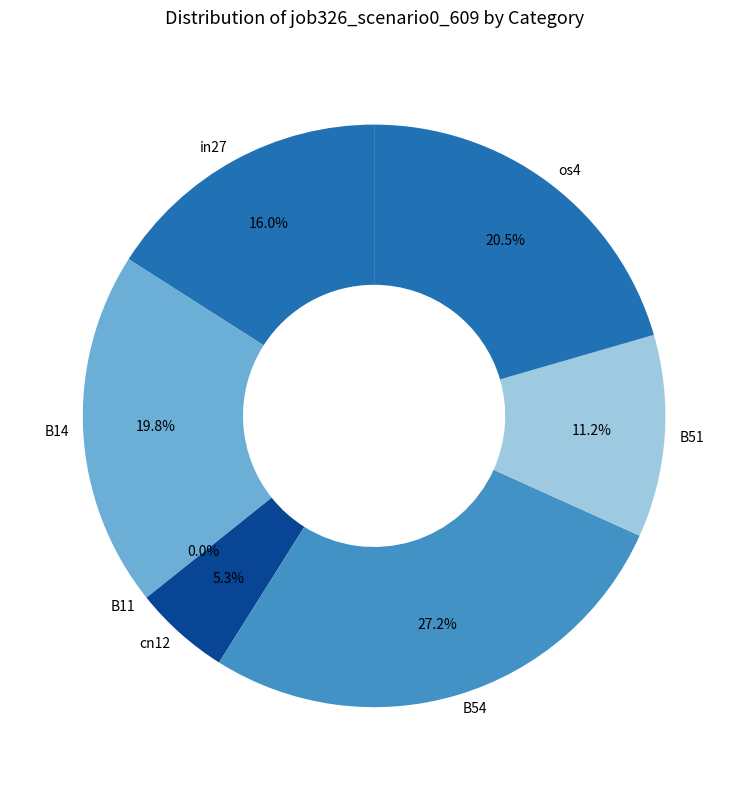

Which has a higher value, in27 or cn12?

in27